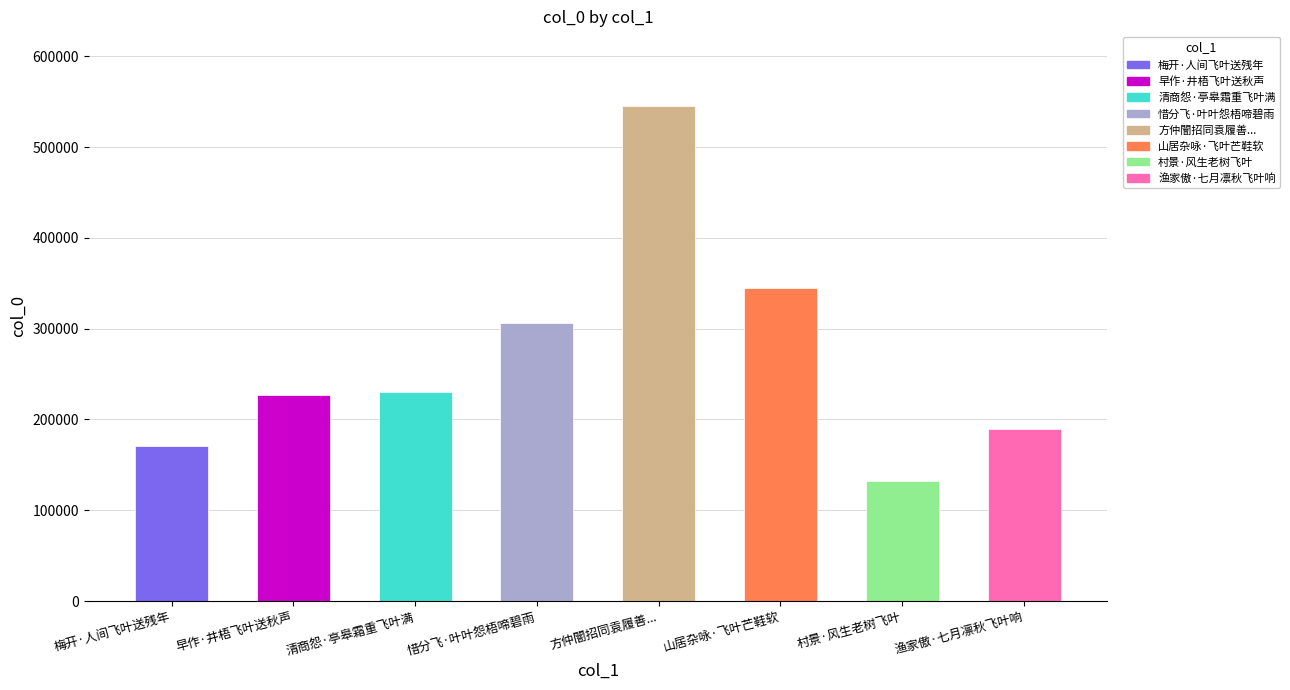

The value at 村景·风生老树飞叶 is 195870. True or false?

False